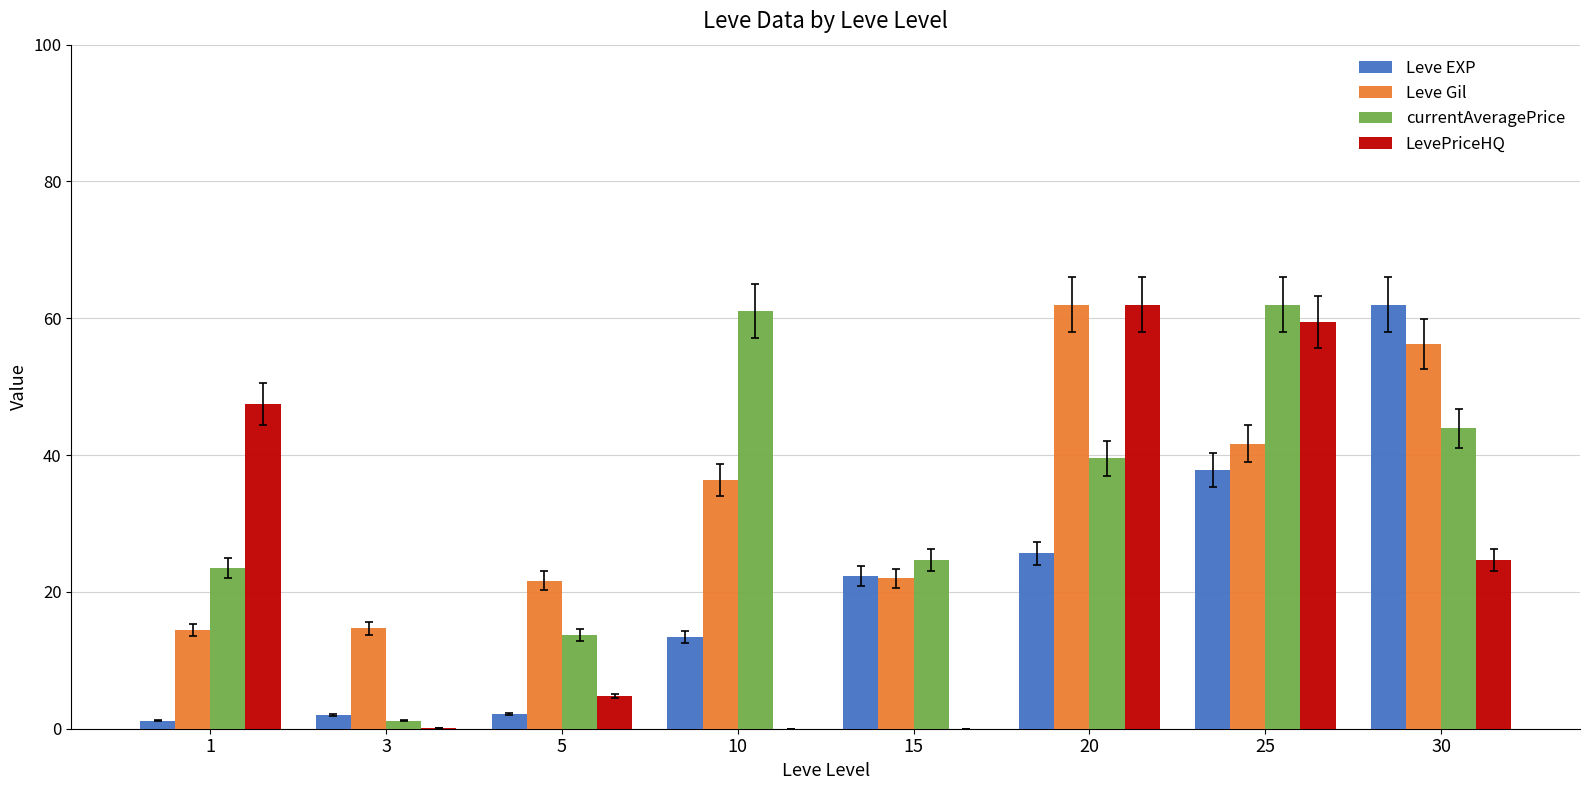

What are all the series names shown in the legend?

Leve EXP, Leve Gil, currentAveragePrice, LevePriceHQ